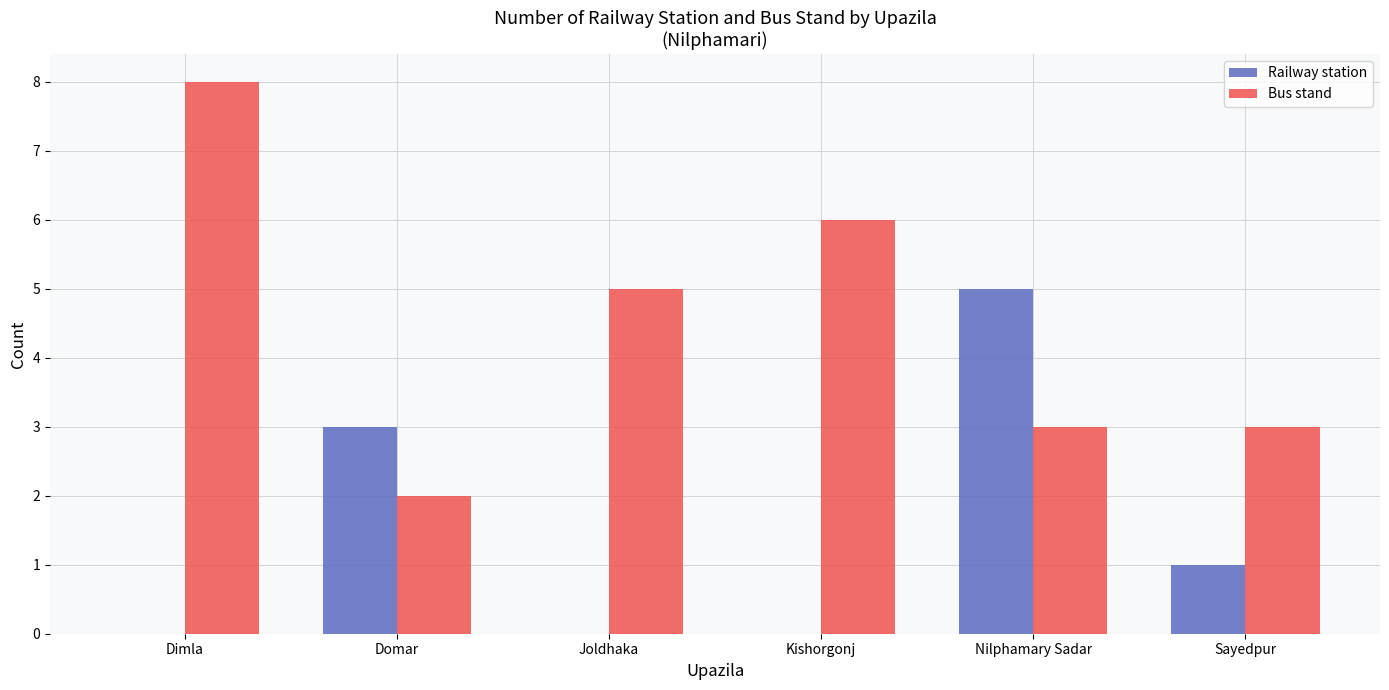

Which series changed the most between Domar and Sayedpur?

Railway station